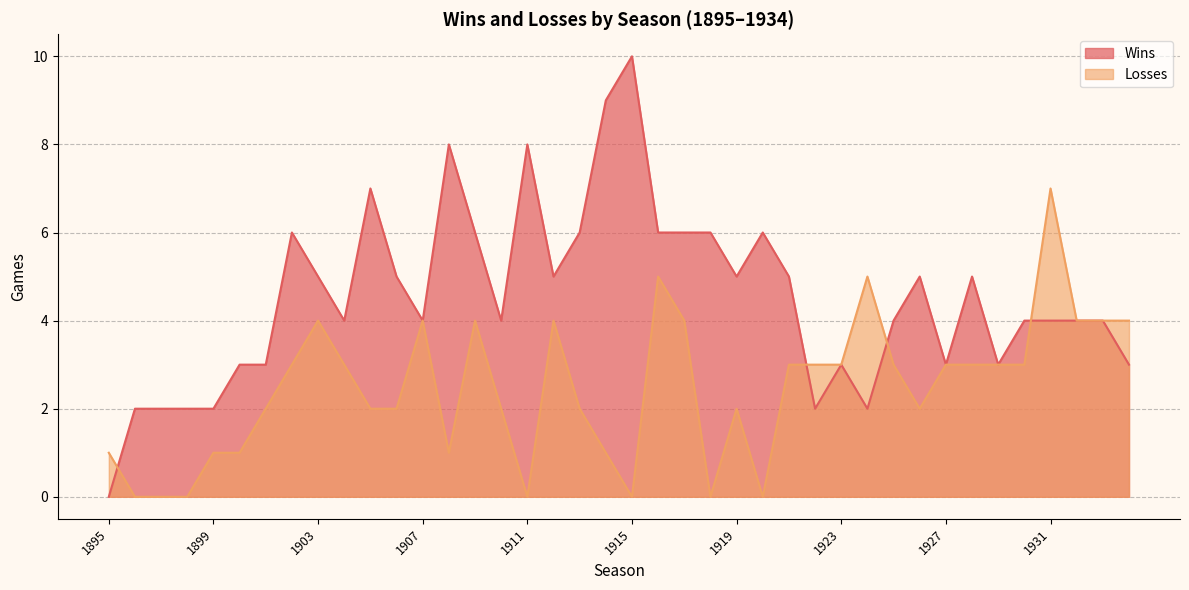

At how many categories does at least one series exceed 5?

13